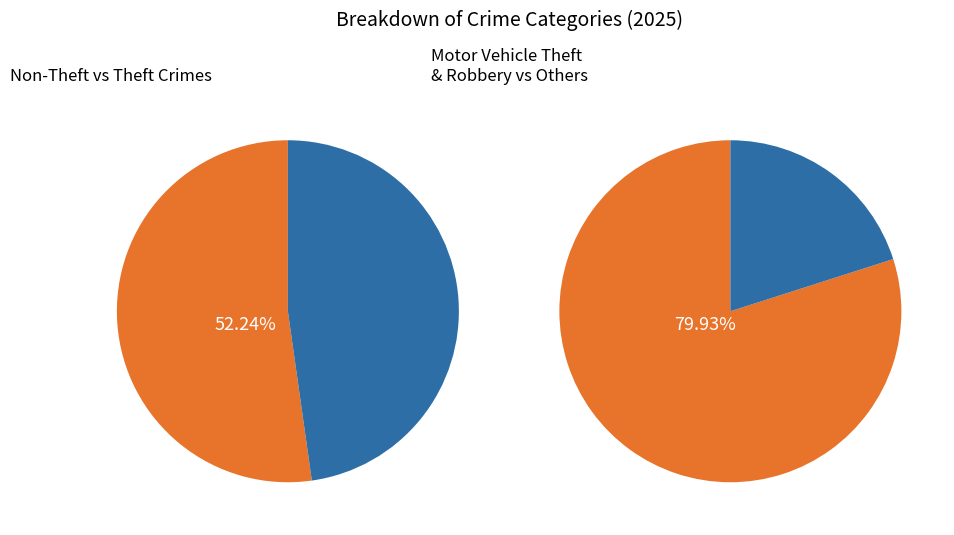

What percentage is NOT represented by Burglary?

92.5%